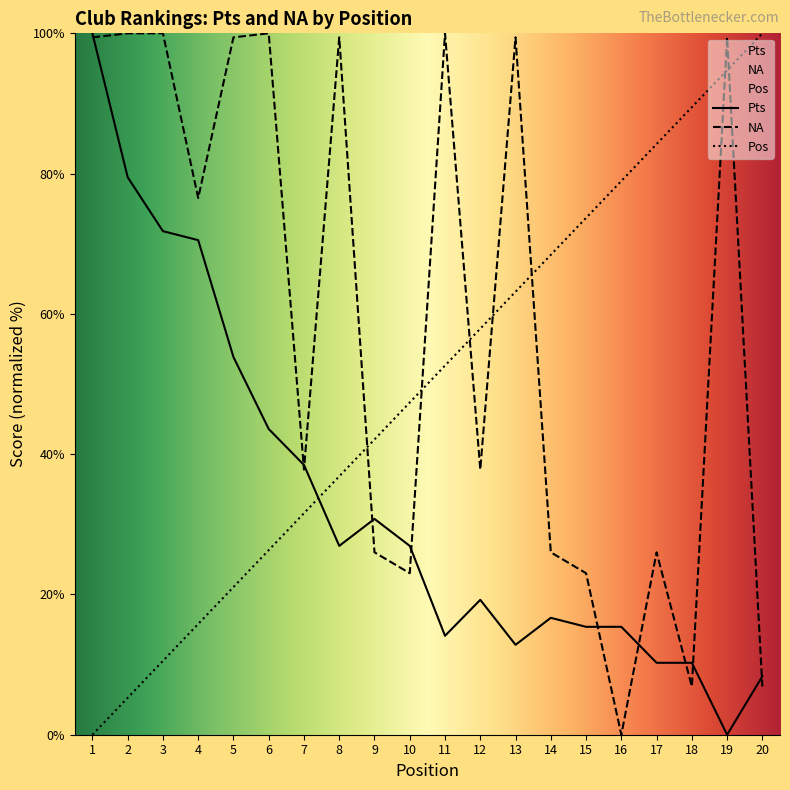

True or false: Pos and Pts intersect in this chart.

True